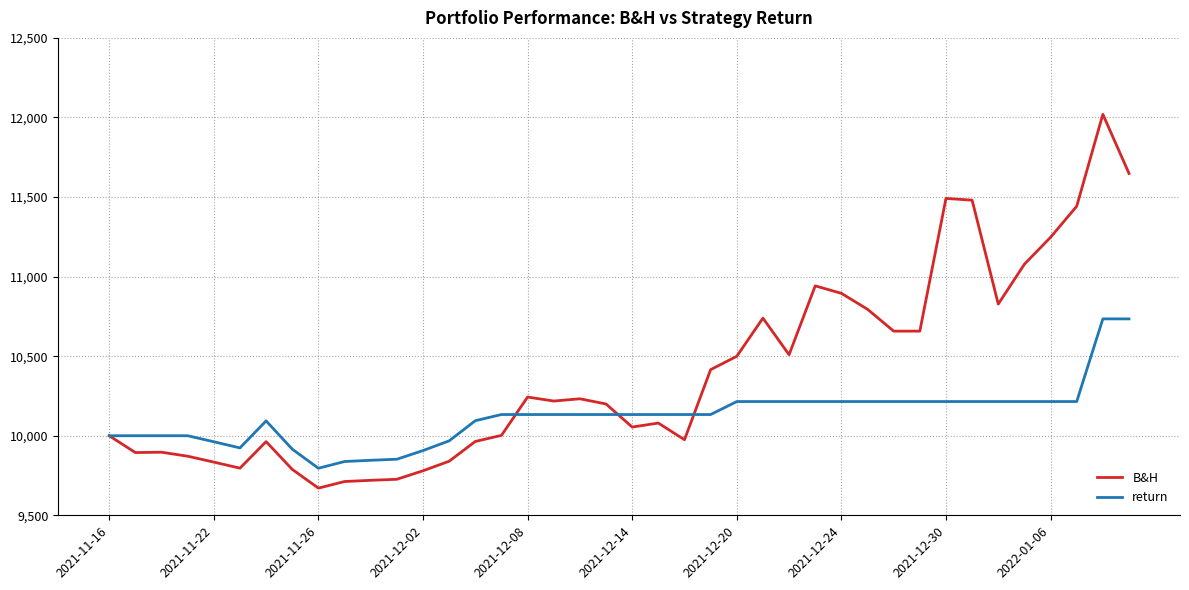

How many lines are shown in the chart?

2